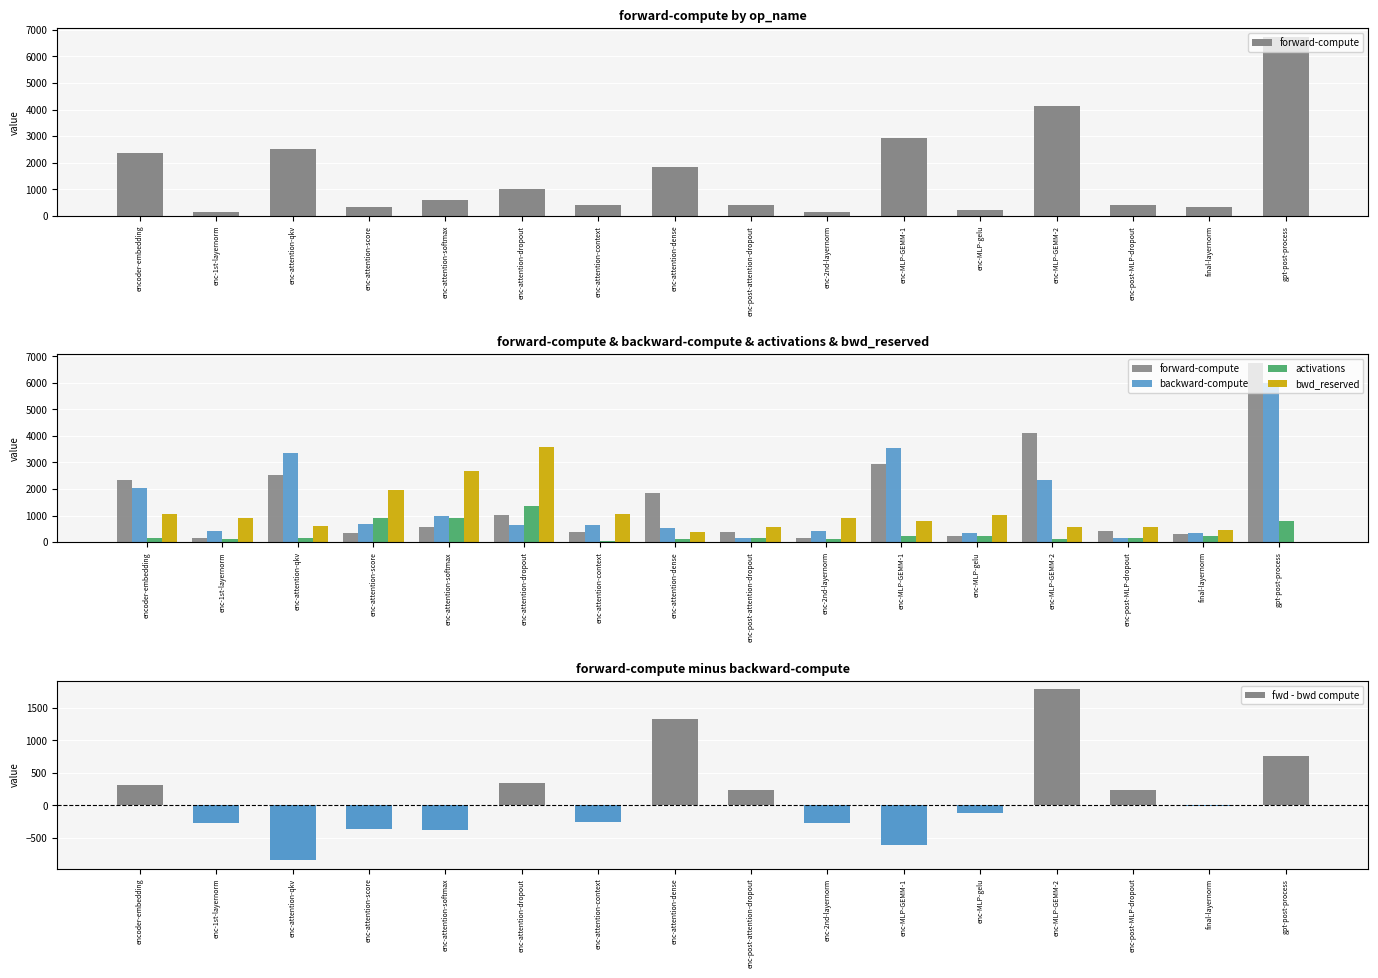

How many values in fwd - bwd compute are below zero?

9